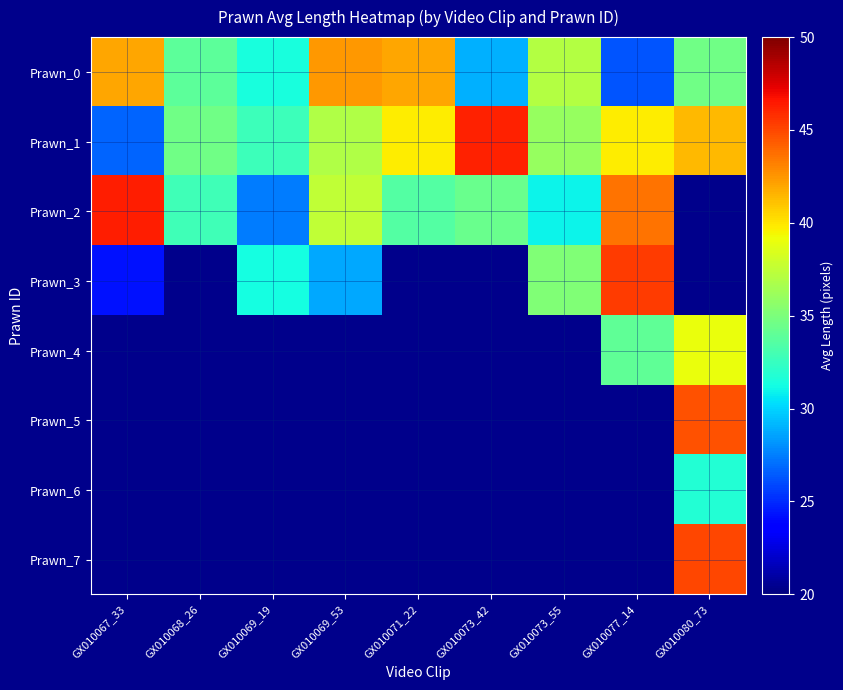

Reading left to right, extract all data points from this chart.

Prawn_0: GX010067_33=41.9	GX010068_26=33.8	GX010069_19=31.4	GX010069_53=42.5	GX010071_22=42.0	GX010073_42=28.9	GX010073_55=37.0	GX010077_14=26.2	GX010080_73=34.5
Prawn_1: GX010067_33=26.7	GX010068_26=34.5	GX010069_19=32.7	GX010069_53=36.9	GX010071_22=39.8	GX010073_42=46.2	GX010073_55=36.0	GX010077_14=39.7	GX010080_73=41.4
Prawn_2: GX010067_33=46.3	GX010068_26=32.8	GX010069_19=27.5	GX010069_53=37.6	GX010071_22=33.5	GX010073_42=34.3	GX010073_55=31.0	GX010077_14=43.6	GX010080_73=0.0
Prawn_3: GX010067_33=24.3	GX010068_26=0.0	GX010069_19=31.3	GX010069_53=28.7	GX010071_22=0.0	GX010073_42=0.0	GX010073_55=35.1	GX010077_14=45.4	GX010080_73=0.0
Prawn_4: GX010067_33=0.0	GX010068_26=0.0	GX010069_19=0.0	GX010069_53=0.0	GX010071_22=0.0	GX010073_42=0.0	GX010073_55=0.0	GX010077_14=34.0	GX010080_73=39.0
Prawn_5: GX010067_33=0.0	GX010068_26=0.0	GX010069_19=0.0	GX010069_53=0.0	GX010071_22=0.0	GX010073_42=0.0	GX010073_55=0.0	GX010077_14=0.0	GX010080_73=44.6
Prawn_6: GX010067_33=0.0	GX010068_26=0.0	GX010069_19=0.0	GX010069_53=0.0	GX010071_22=0.0	GX010073_42=0.0	GX010073_55=0.0	GX010077_14=0.0	GX010080_73=31.7
Prawn_7: GX010067_33=0.0	GX010068_26=0.0	GX010069_19=0.0	GX010069_53=0.0	GX010071_22=0.0	GX010073_42=0.0	GX010073_55=0.0	GX010077_14=0.0	GX010080_73=45.0